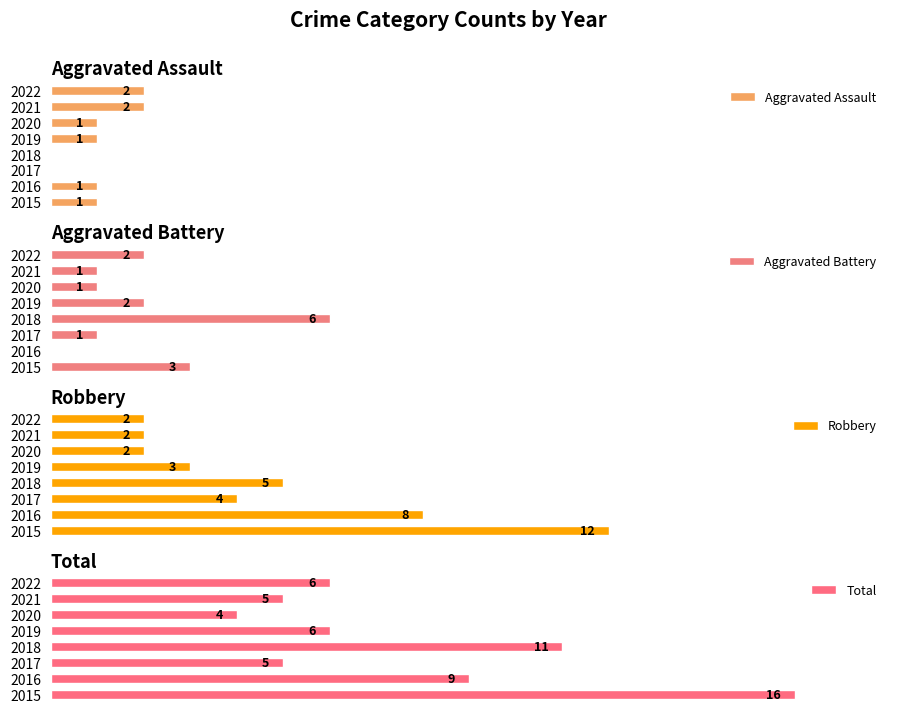

How many positive values does the Aggravated Battery series have?

7